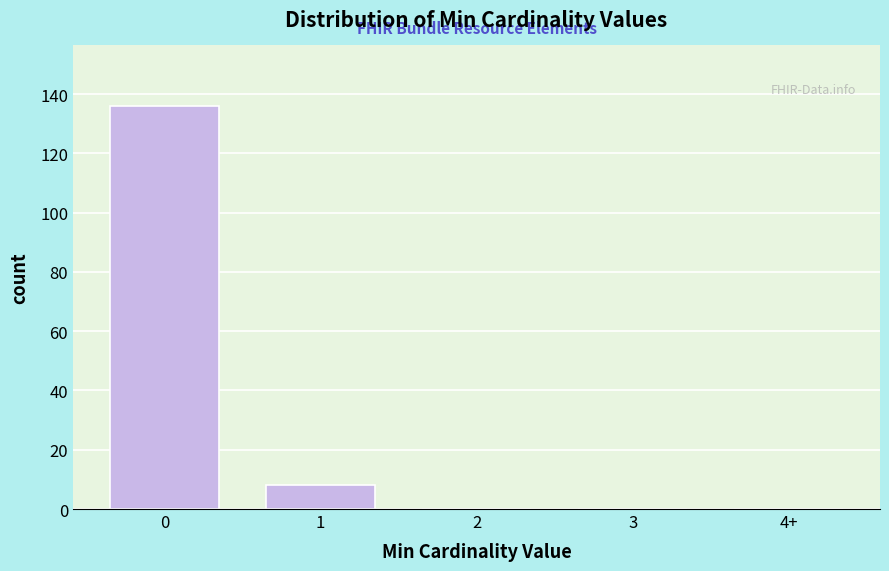

Reading right to left, list all the values displayed in this chart.

4+=0	3=0	2=0	1=8	0=136